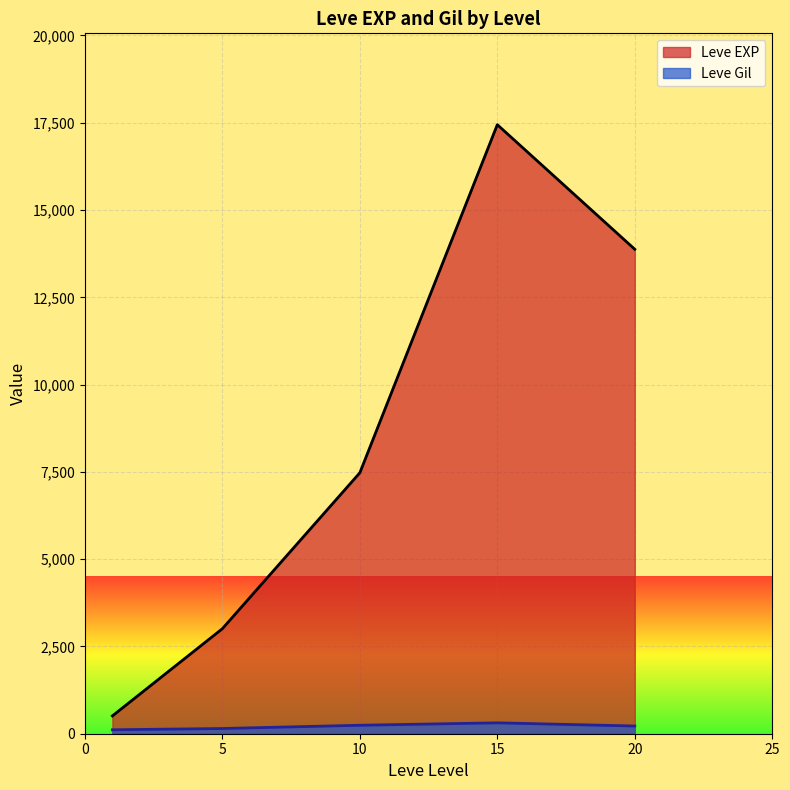

Is it true that Leve EXP equals 3994 at 20?

False